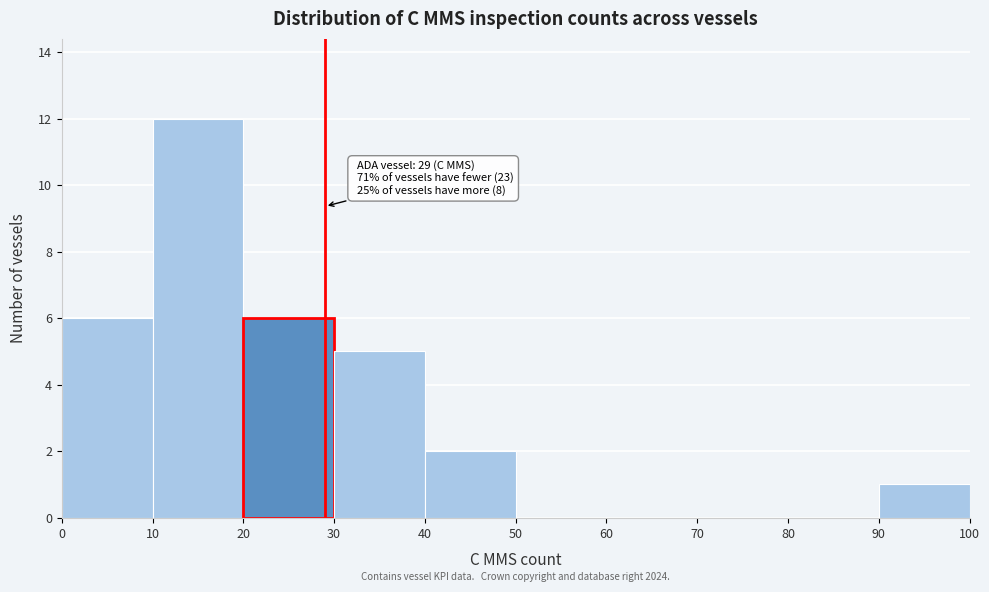

Over which range of the x-axis is the bar tallest?

10 to 20